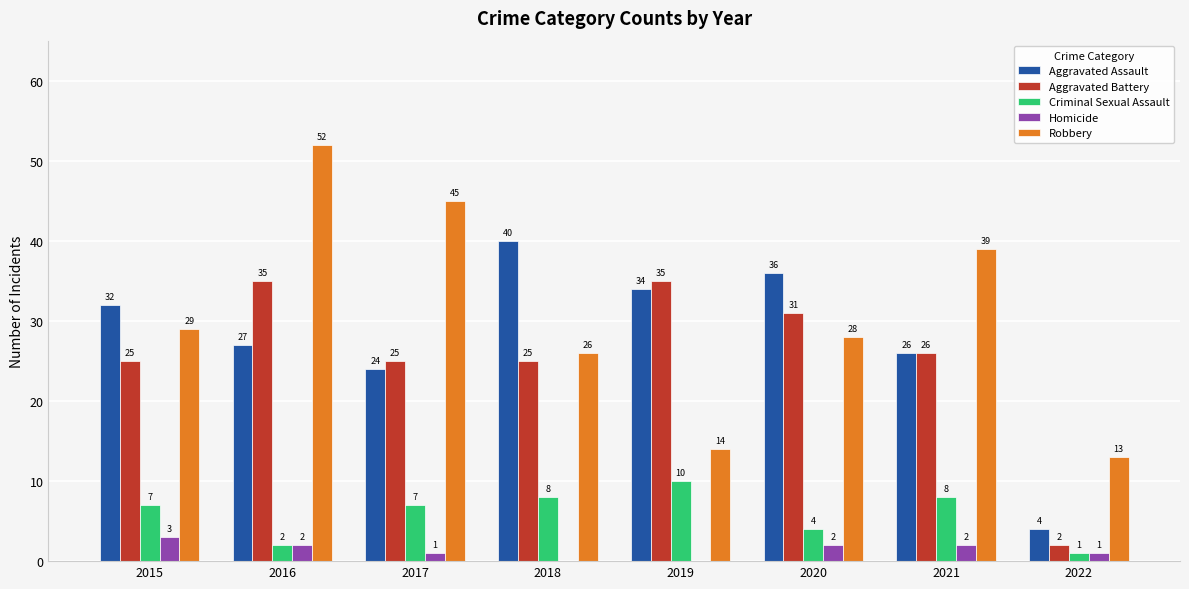

The value of Aggravated Battery at 2018 is 25. True or false?

True